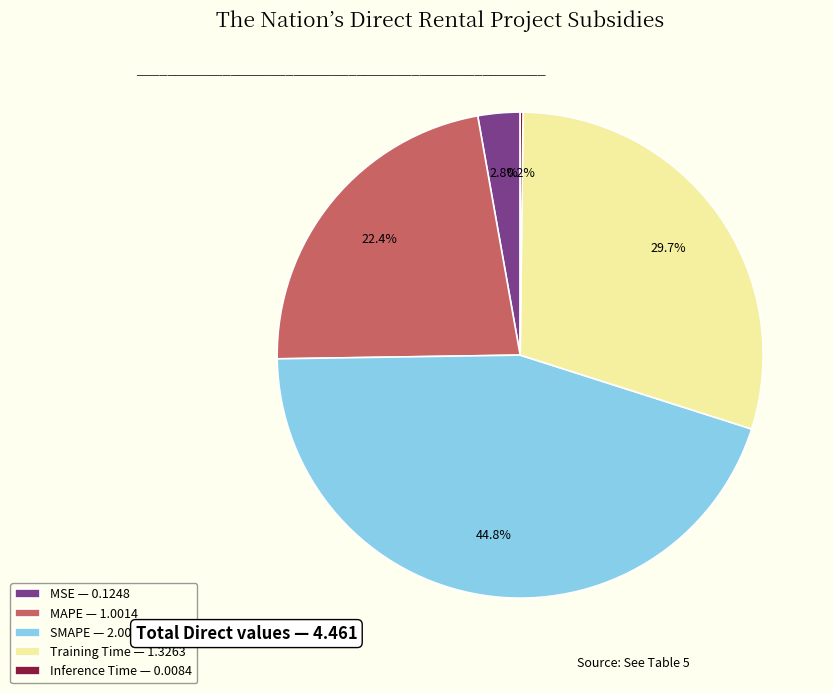

What is the ratio of the value at Training Time — 1.3263 to the value at MAPE — 1.0014?

1.3